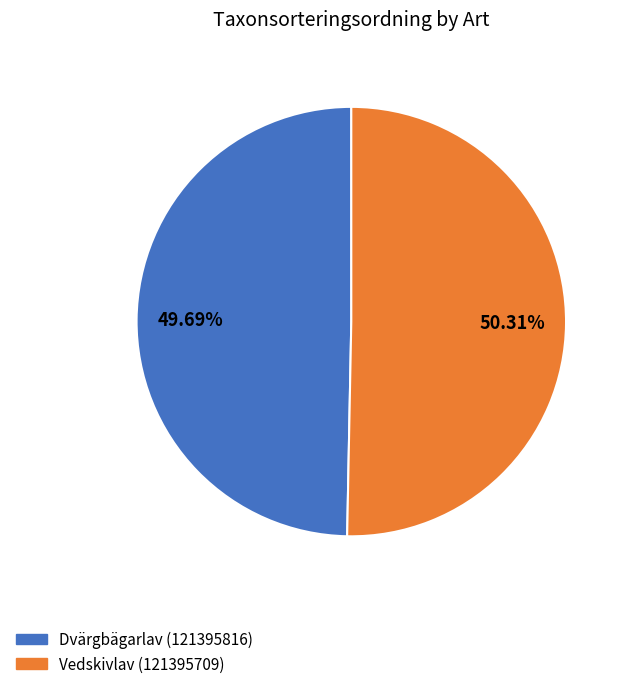

Is the sum of Dvärgbägarlav (121395816) and Vedskivlav (121395709) greater than half?

Yes